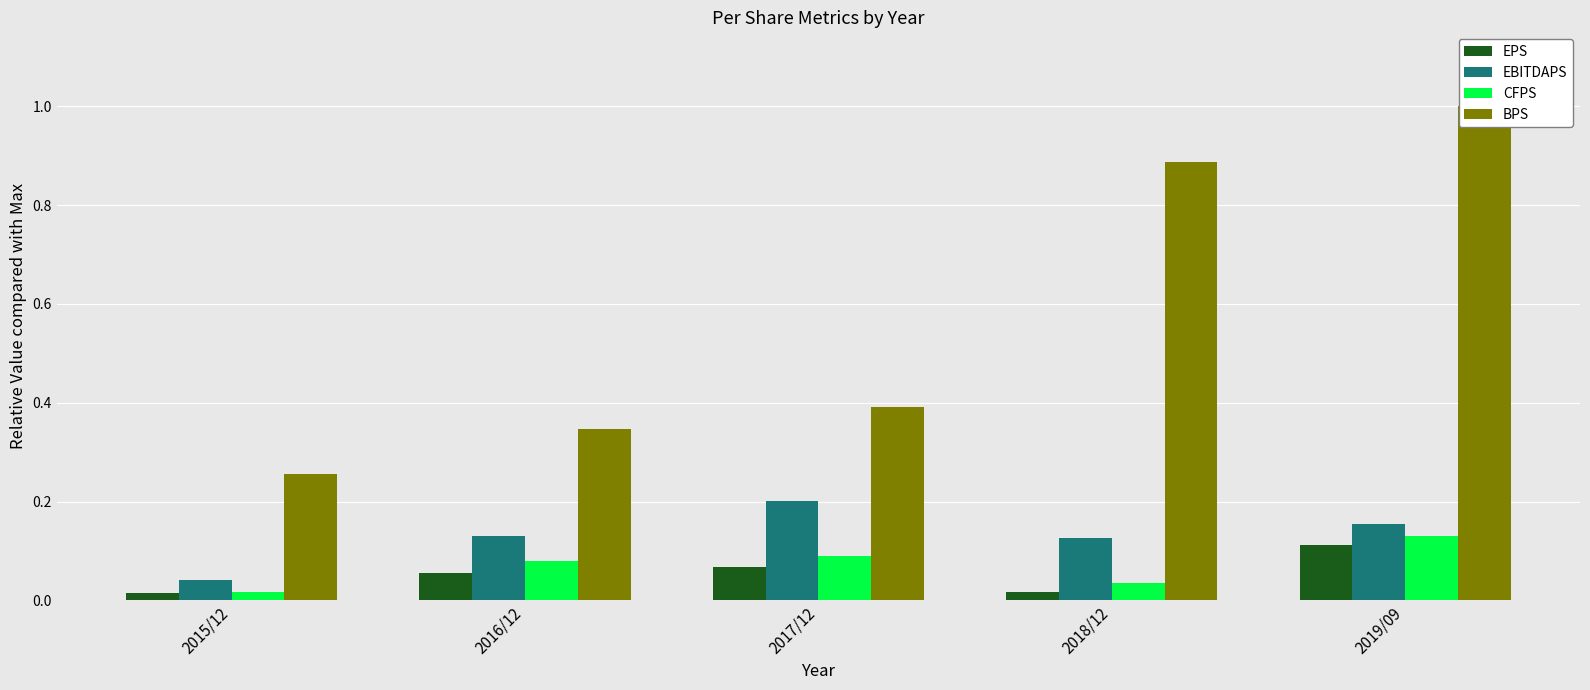

At 2017/12, list the series in order from largest to smallest.

BPS, EBITDAPS, CFPS, EPS